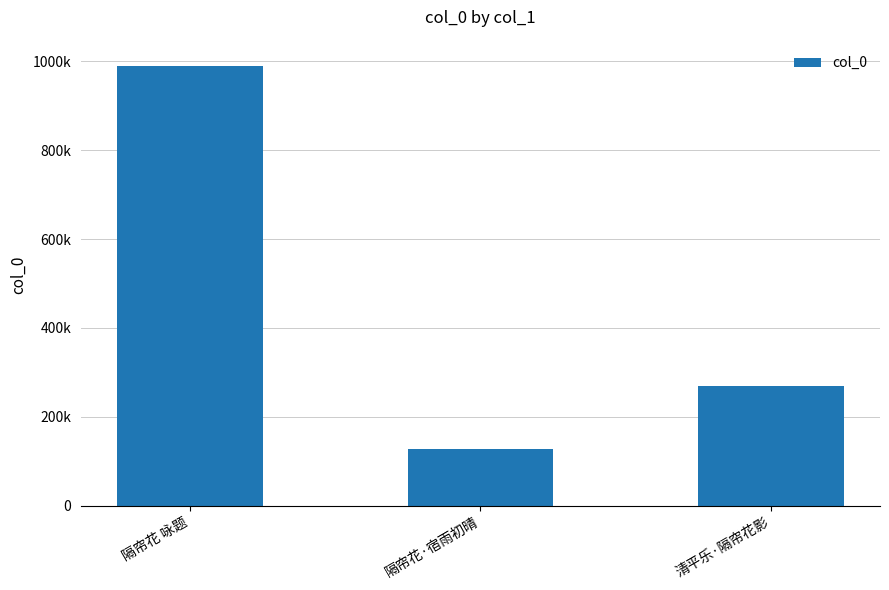

Are the bars horizontal?

No